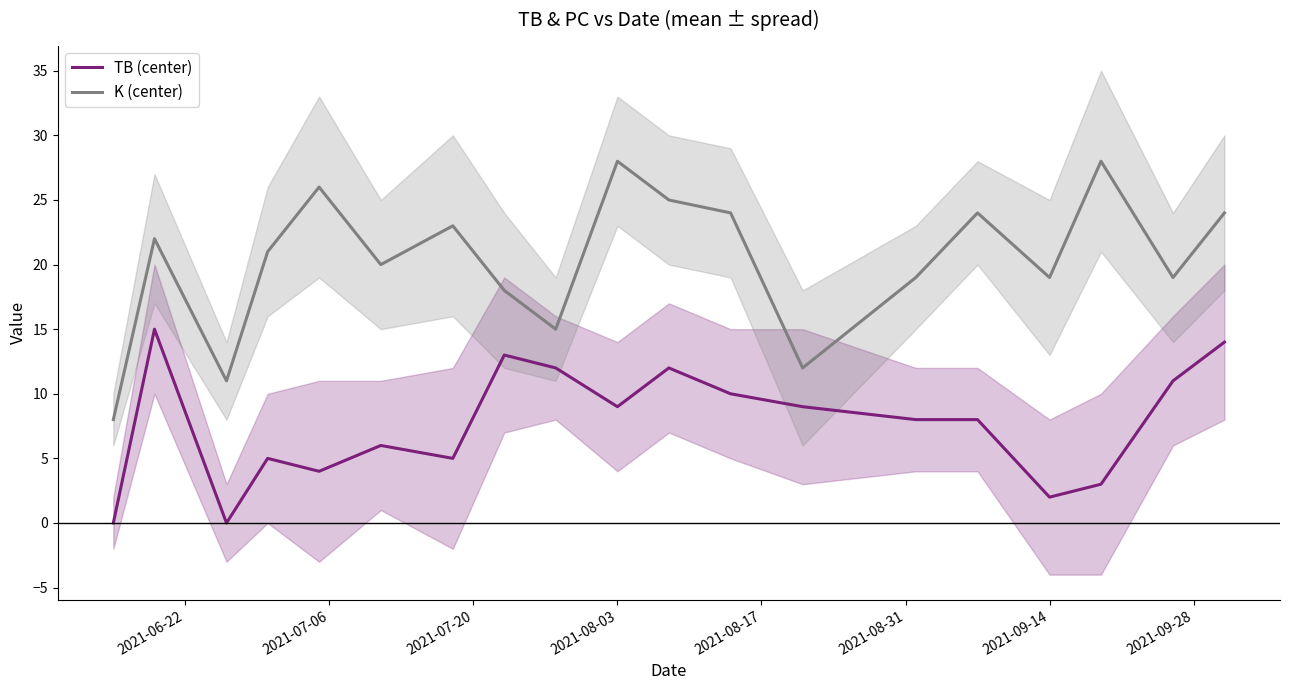

True or false: TB (center) has more than 0 points higher than both neighbors.

True